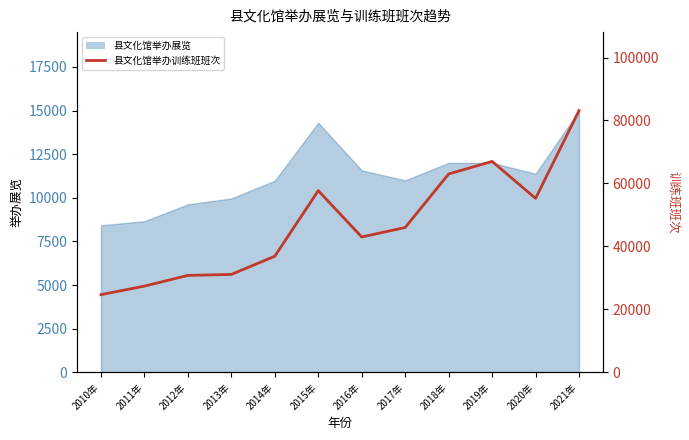

Does the chart display data point markers on the line(s)?

No